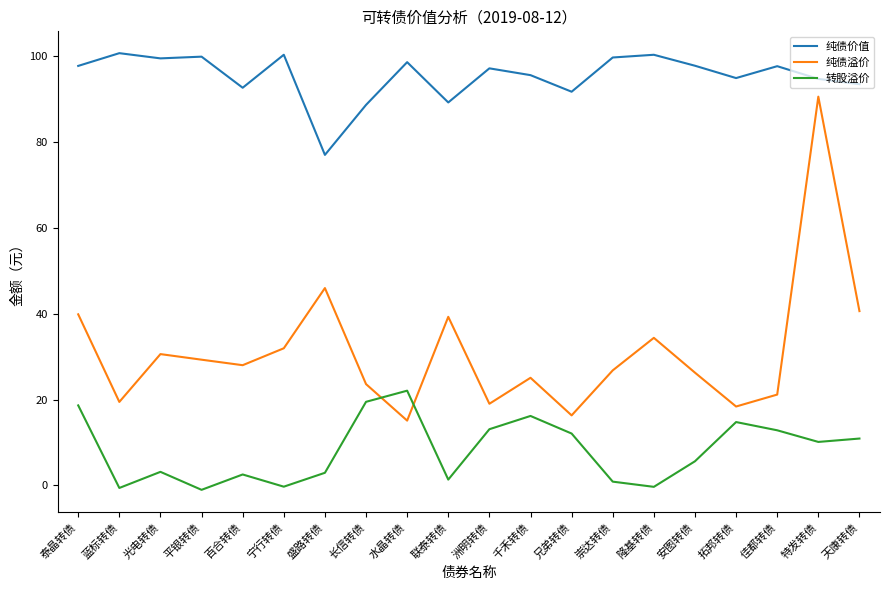

Does the chart have visible grid lines?

No